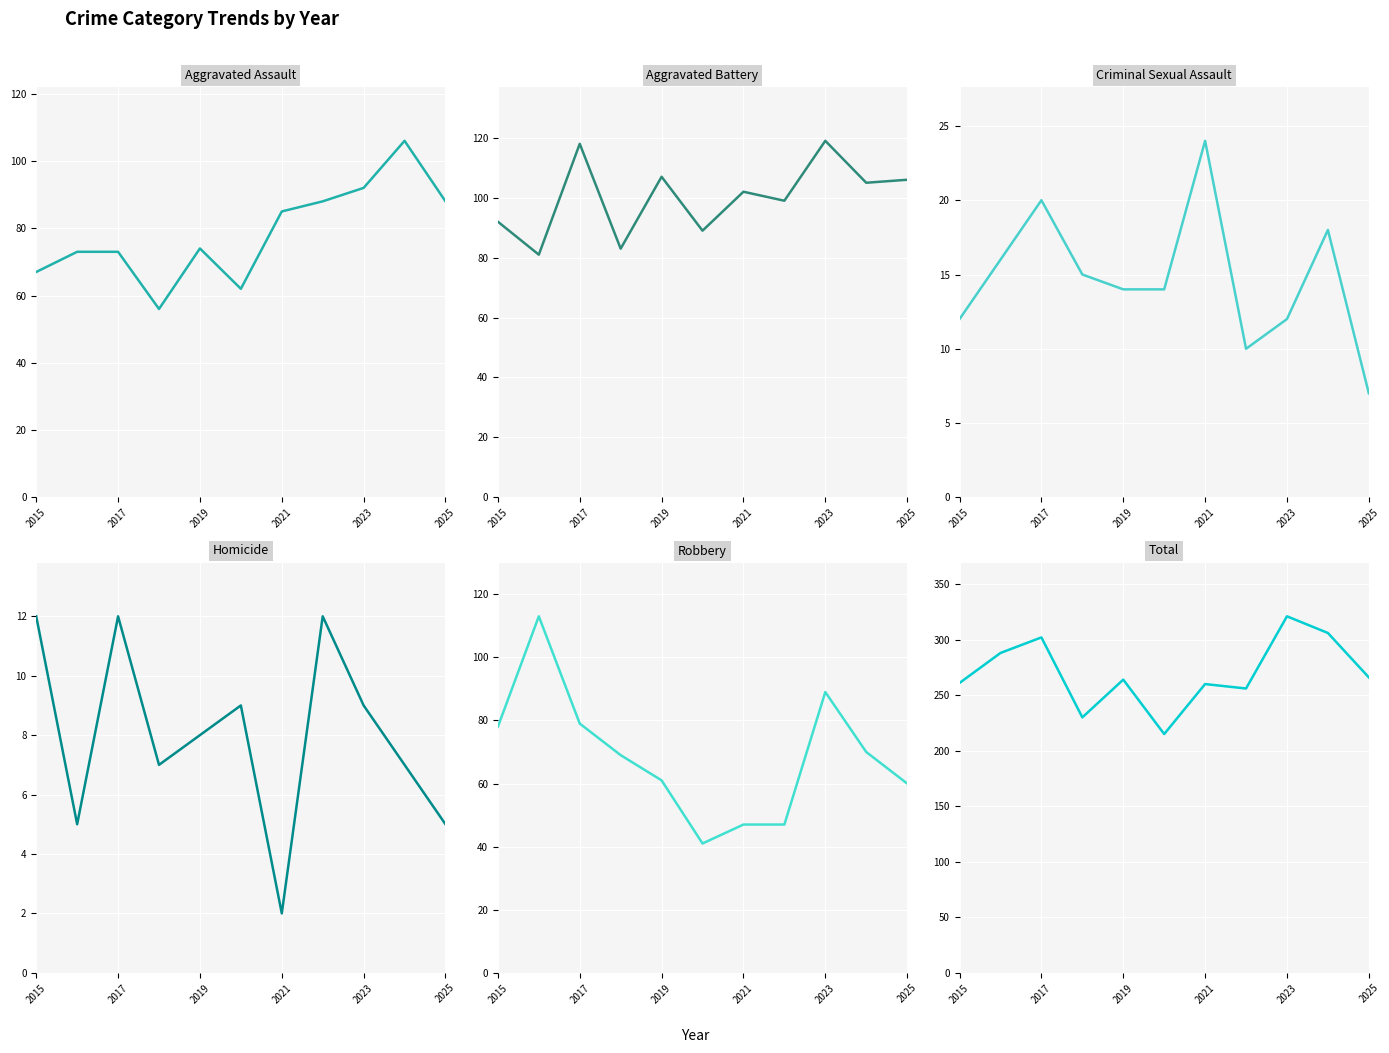

What is the minimum value for Total?

215